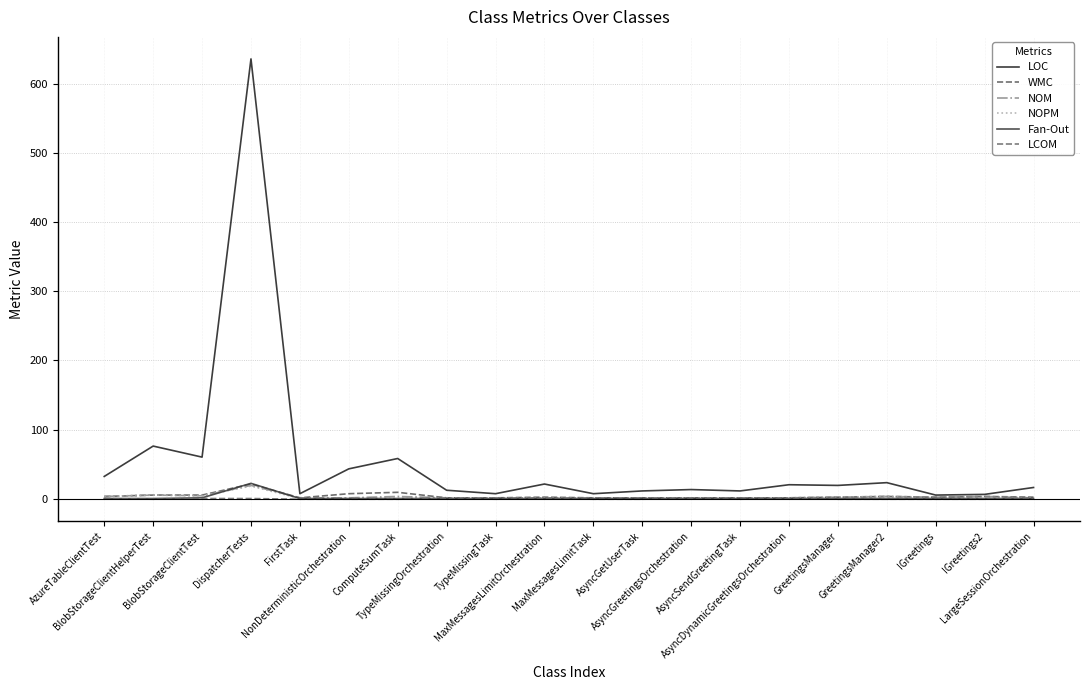

Is this an area chart (filled region under the line)?

No